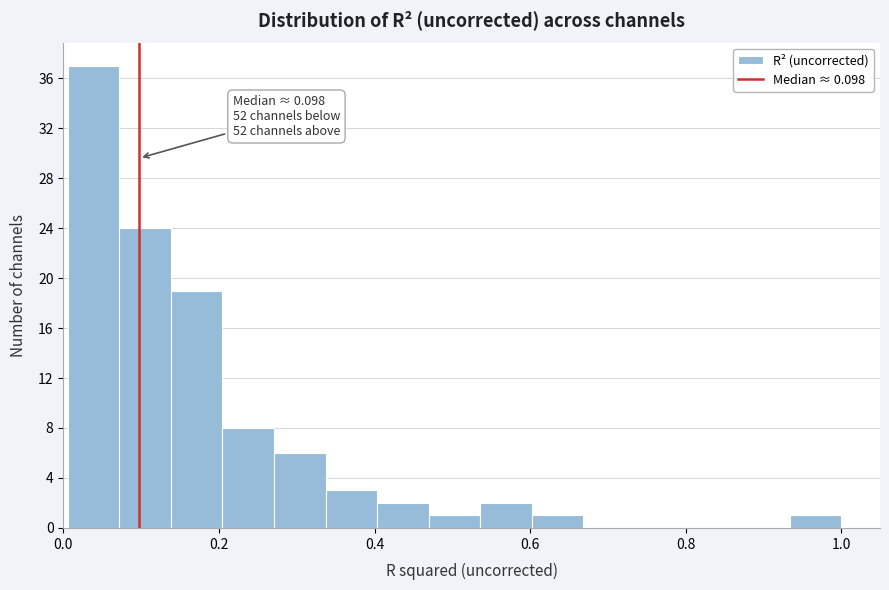

Read against the x-axis, roughly where is the centre of the tallest bar?

0.04